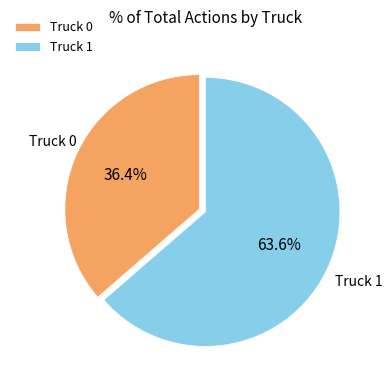

Combined, what portion of the pie is Truck 0 and Truck 1?

100.0%